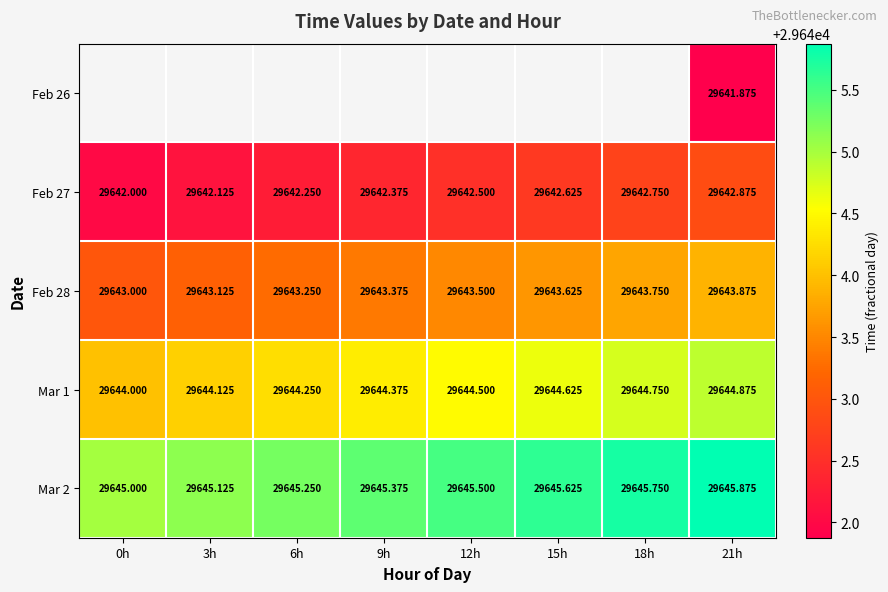

What is the greatest value displayed?

29645.9